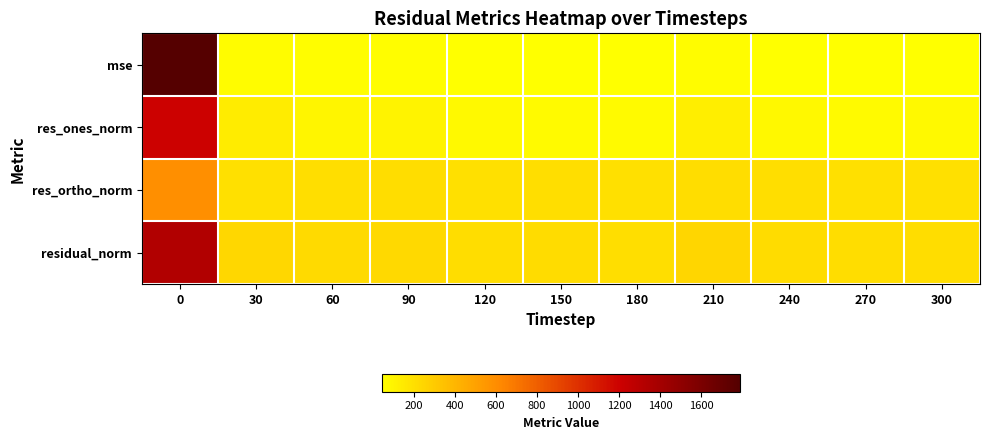

At how many categories does at least one series exceed 1550?

1